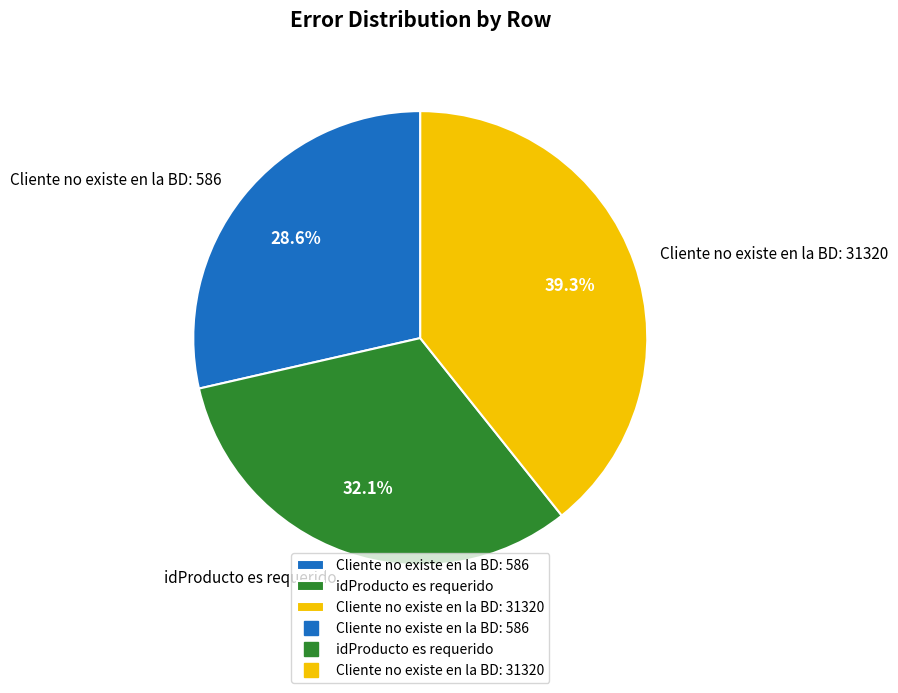

Which slice is the largest?

Cliente no existe en la BD: 31320